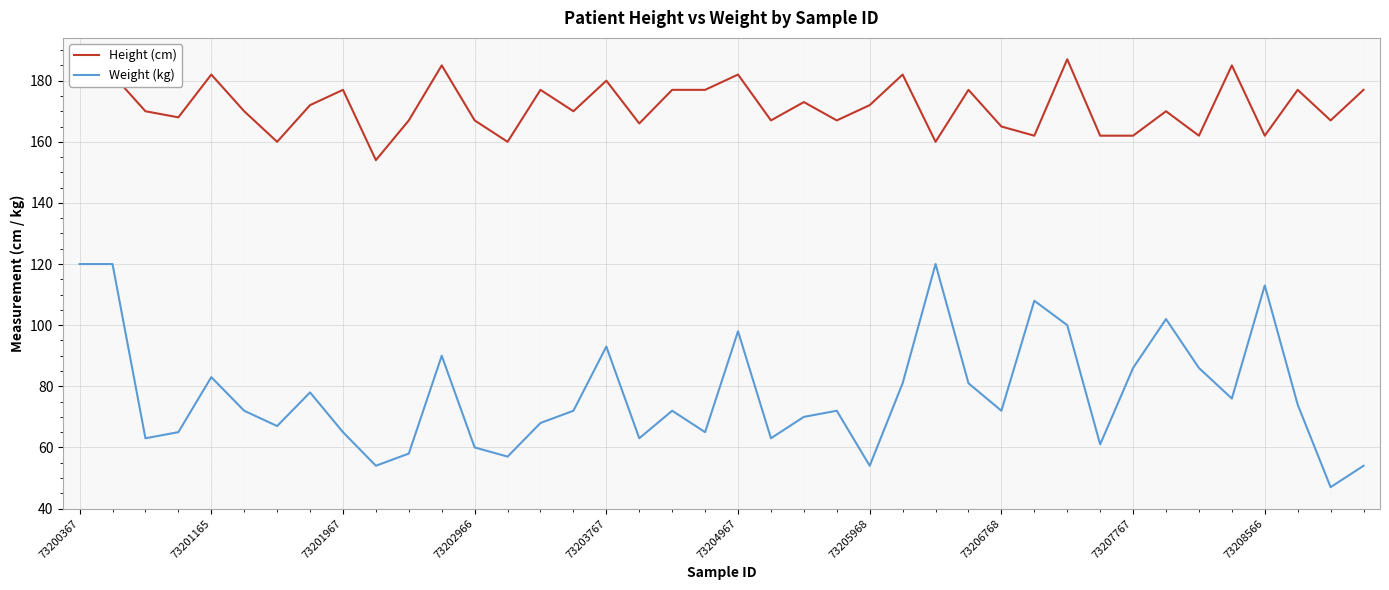

Which series has the largest range (max minus min)?

Weight (kg)